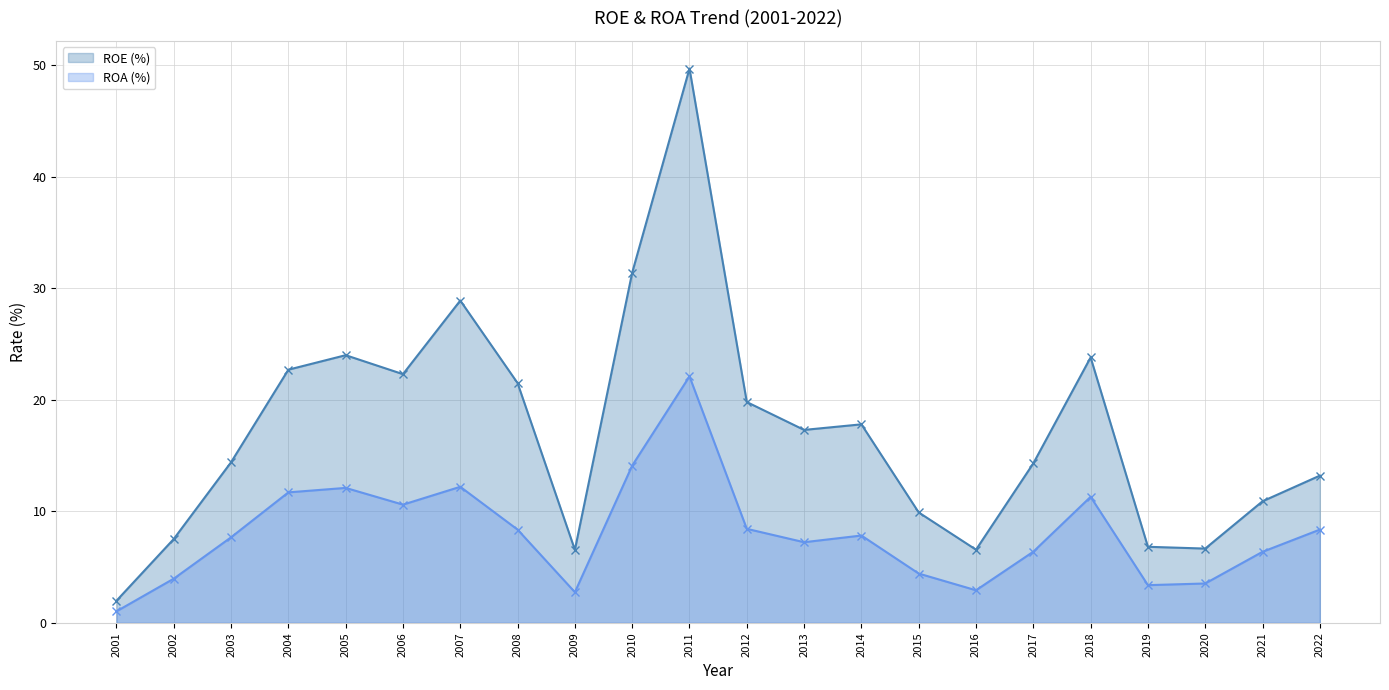

Is it true that ROA (%) equals 11.7 at 2004?

True